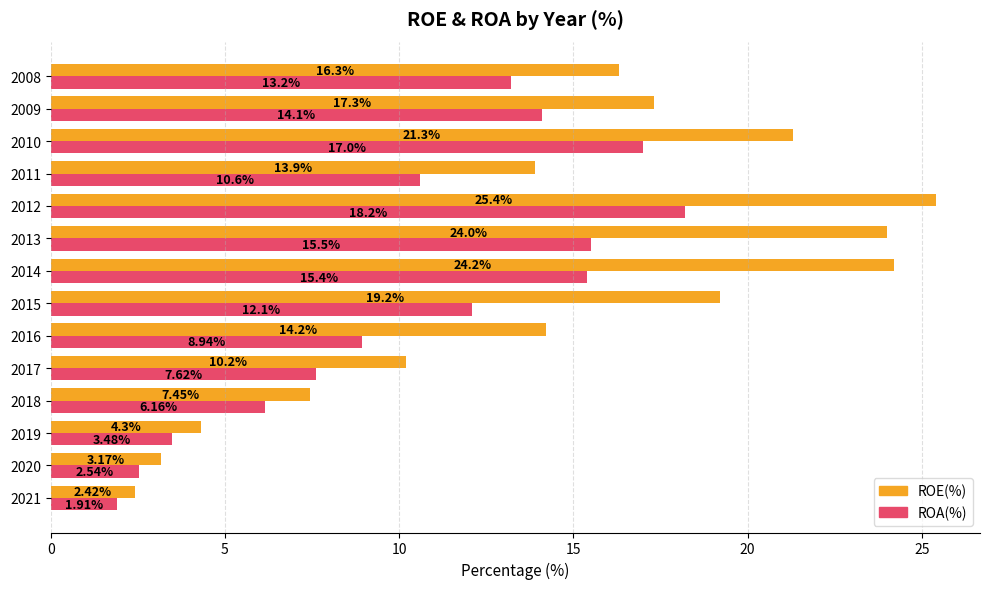

What is the average value of the ROA(%) series?

10.5